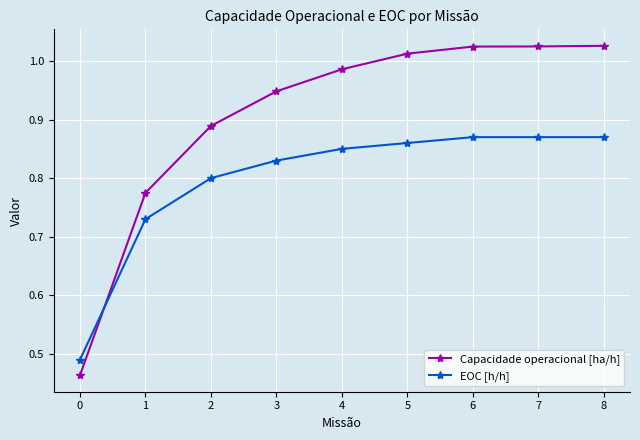

At how many categories does at least one series exceed 0?

9